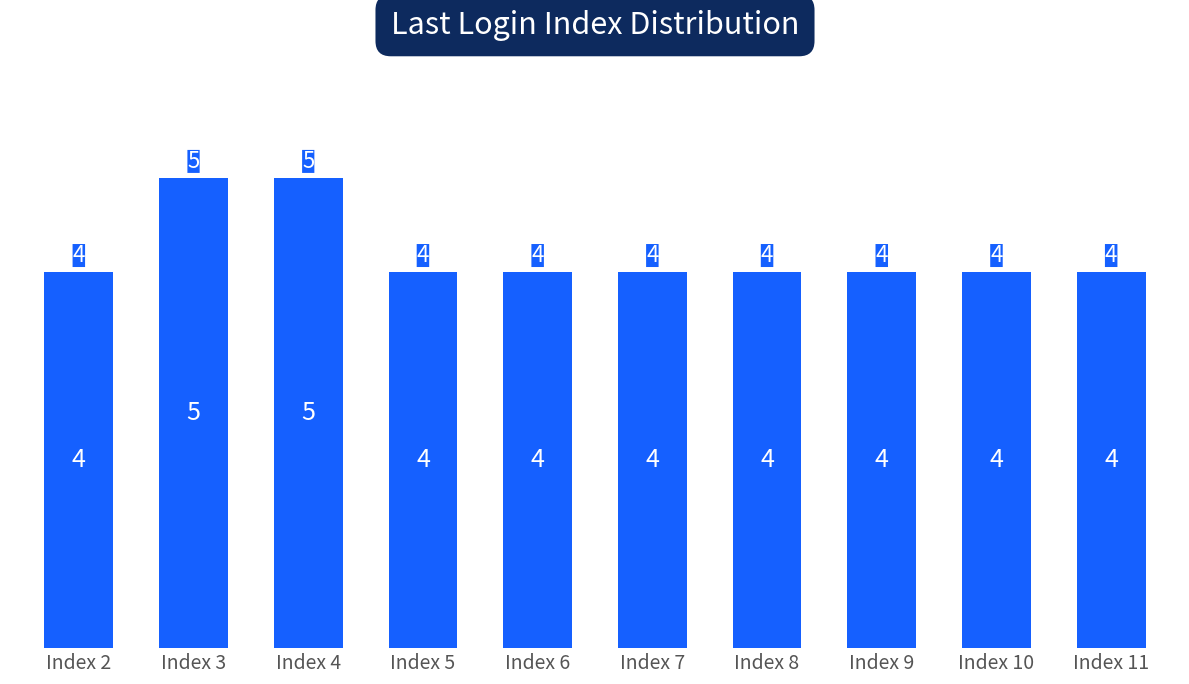

Count the values in the range 4 to 5.

10